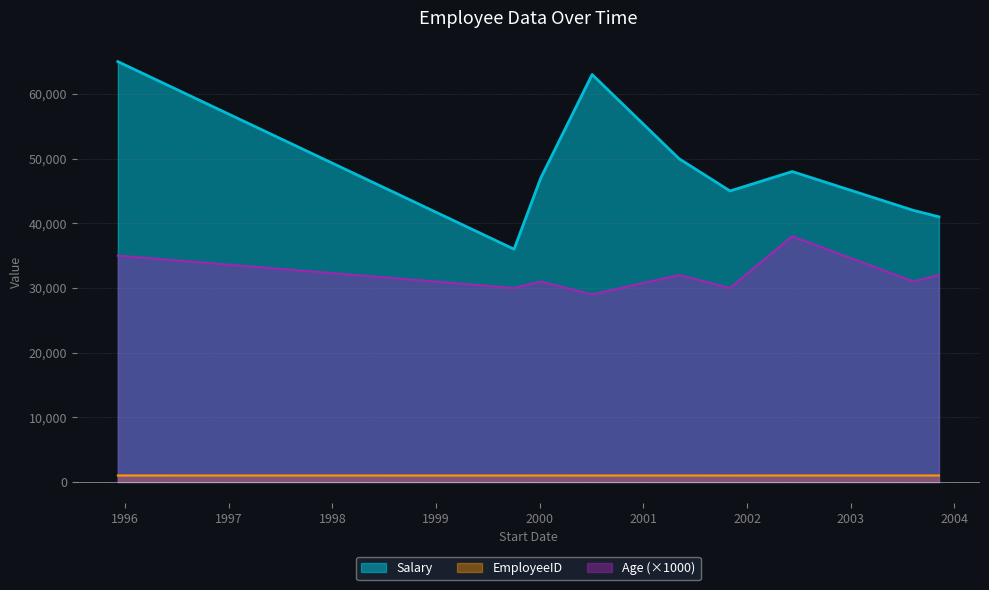

Reading left to right, transcribe all the data shown in this chart.

Salary: 2001-11-02=45000	1999-10-03=36000	2000-07-04=63000	2000-01-05=47000	2001-05-06=50000	1995-12-07=65000	2003-11-08=41000	2002-06-09=48000	2003-08-10=42000
Age: 2001-11-02=30	1999-10-03=30	2000-07-04=29	2000-01-05=31	2001-05-06=32	1995-12-07=35	2003-11-08=32	2002-06-09=38	2003-08-10=31
EmployeeID: 2001-11-02=1001	1999-10-03=1002	2000-07-04=1003	2000-01-05=1004	2001-05-06=1005	1995-12-07=1006	2003-11-08=1007	2002-06-09=1008	2003-08-10=1009